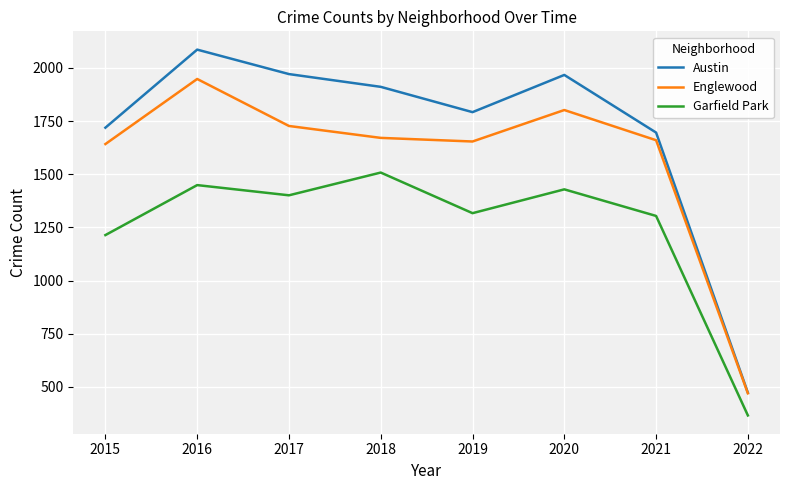

What is the difference between the maximum and minimum values in the Garfield Park series?

1142